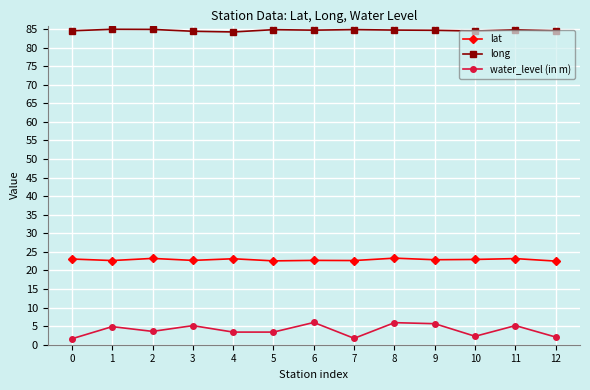

Rank the series by their maximum value, from highest to lowest.

long, lat, water_level (in m)